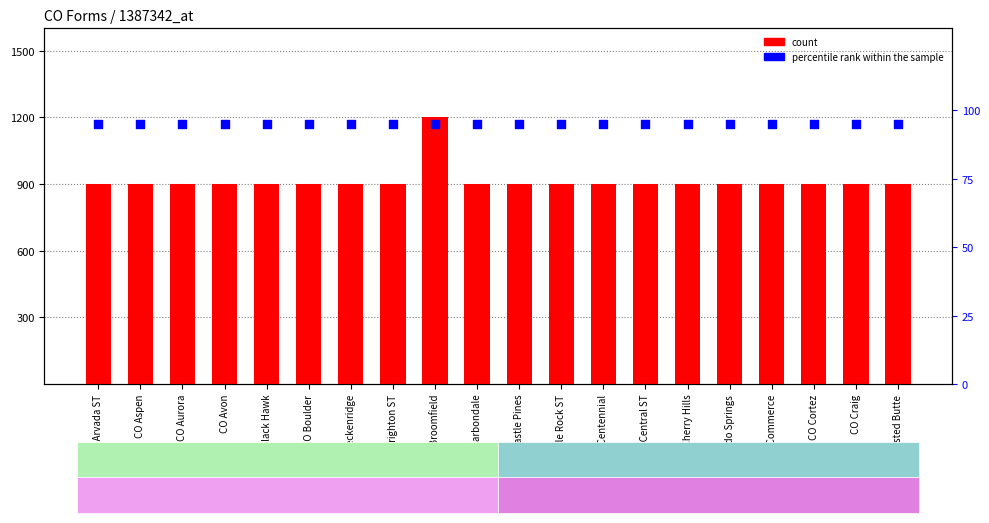

Which series reaches the maximum Y coordinate?

count